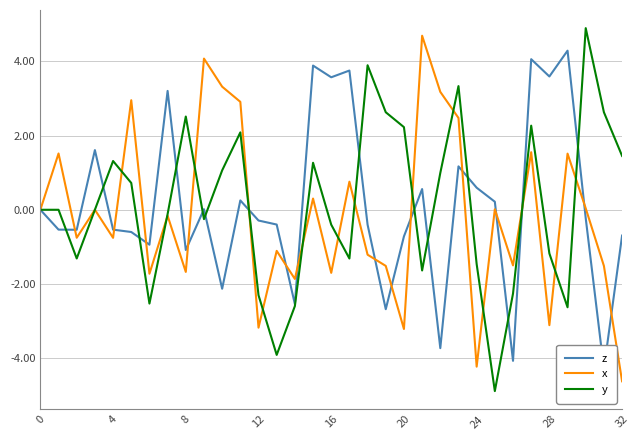

At which label does x reach its minimum?

32